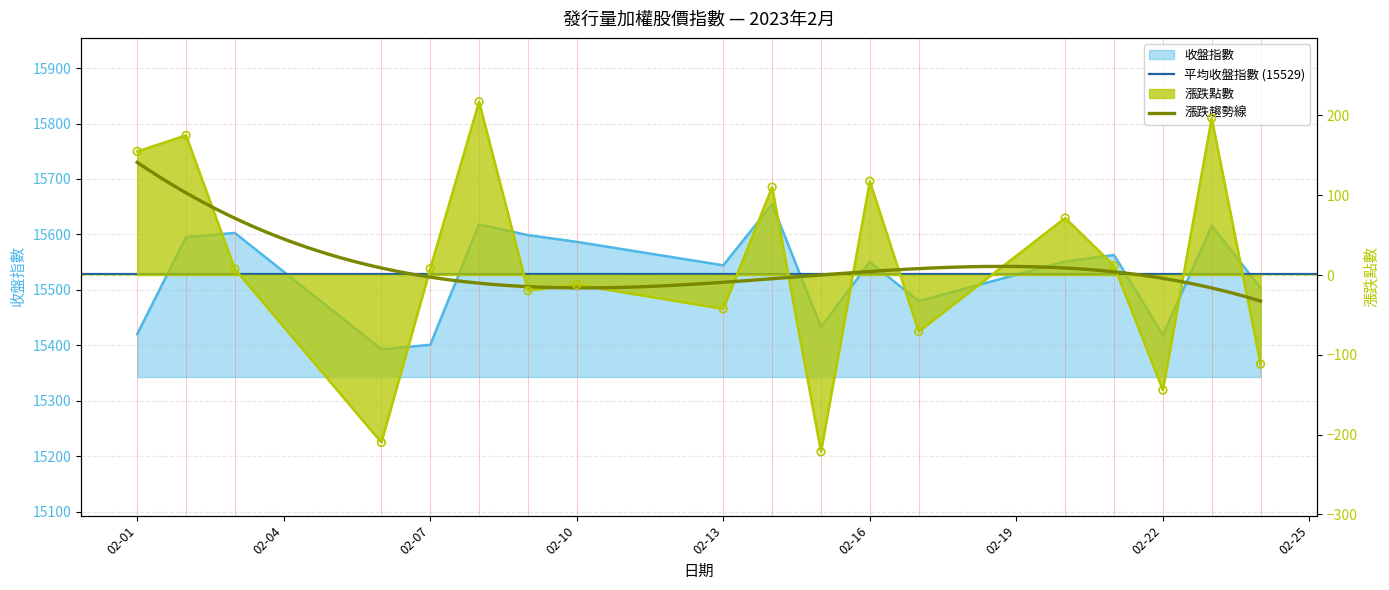

Which series contains the highest Y value?

收盤指數